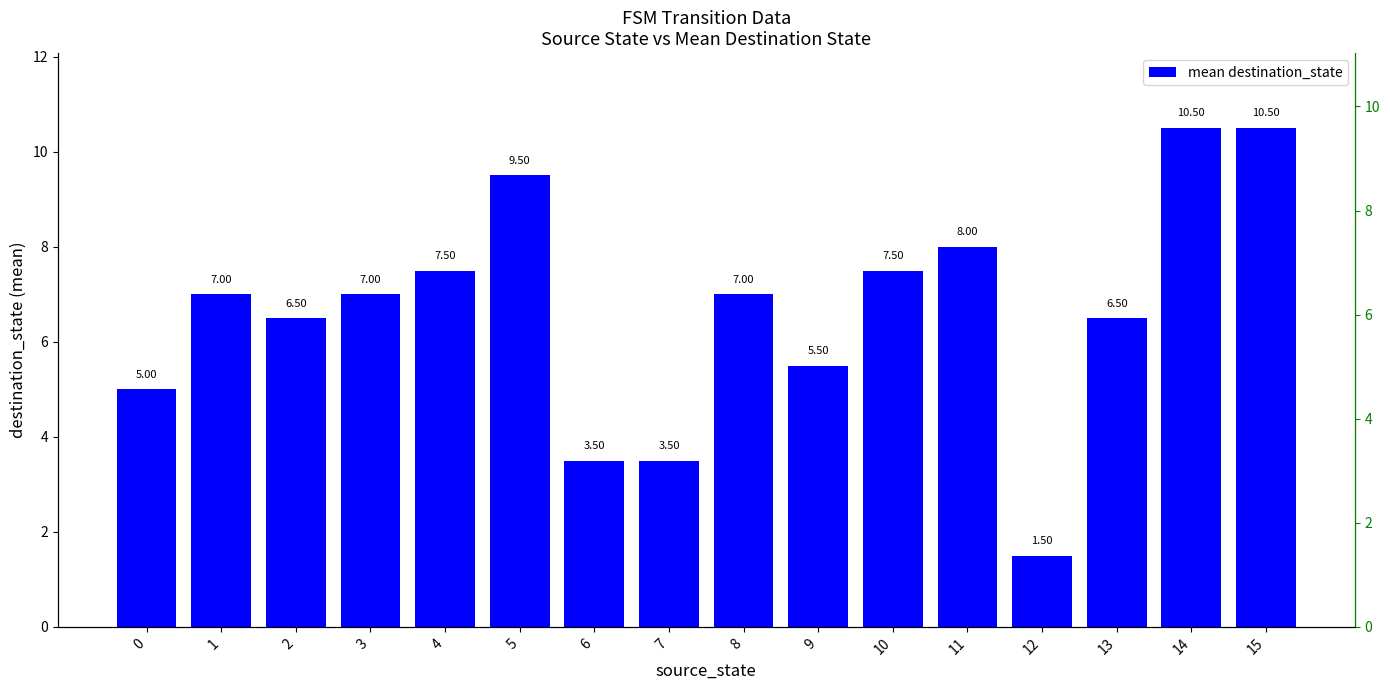

Reading left to right, what are all the values shown in this chart?

5.0	7.0	6.5	7.0	7.5	9.5	3.5	3.5	7.0	5.5	7.5	8.0	1.5	6.5	10.5	10.5